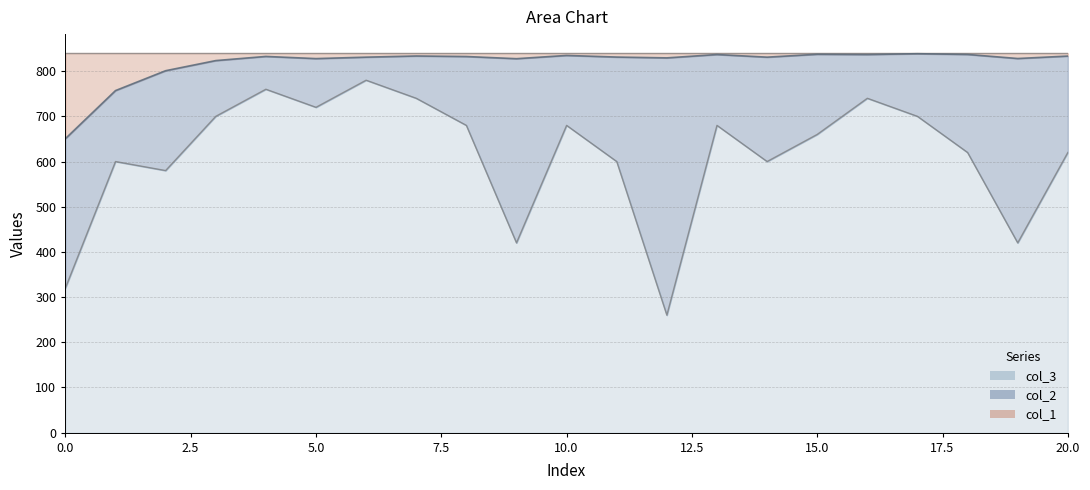

Is it true that col_2 equals 650.6 at 0?

True